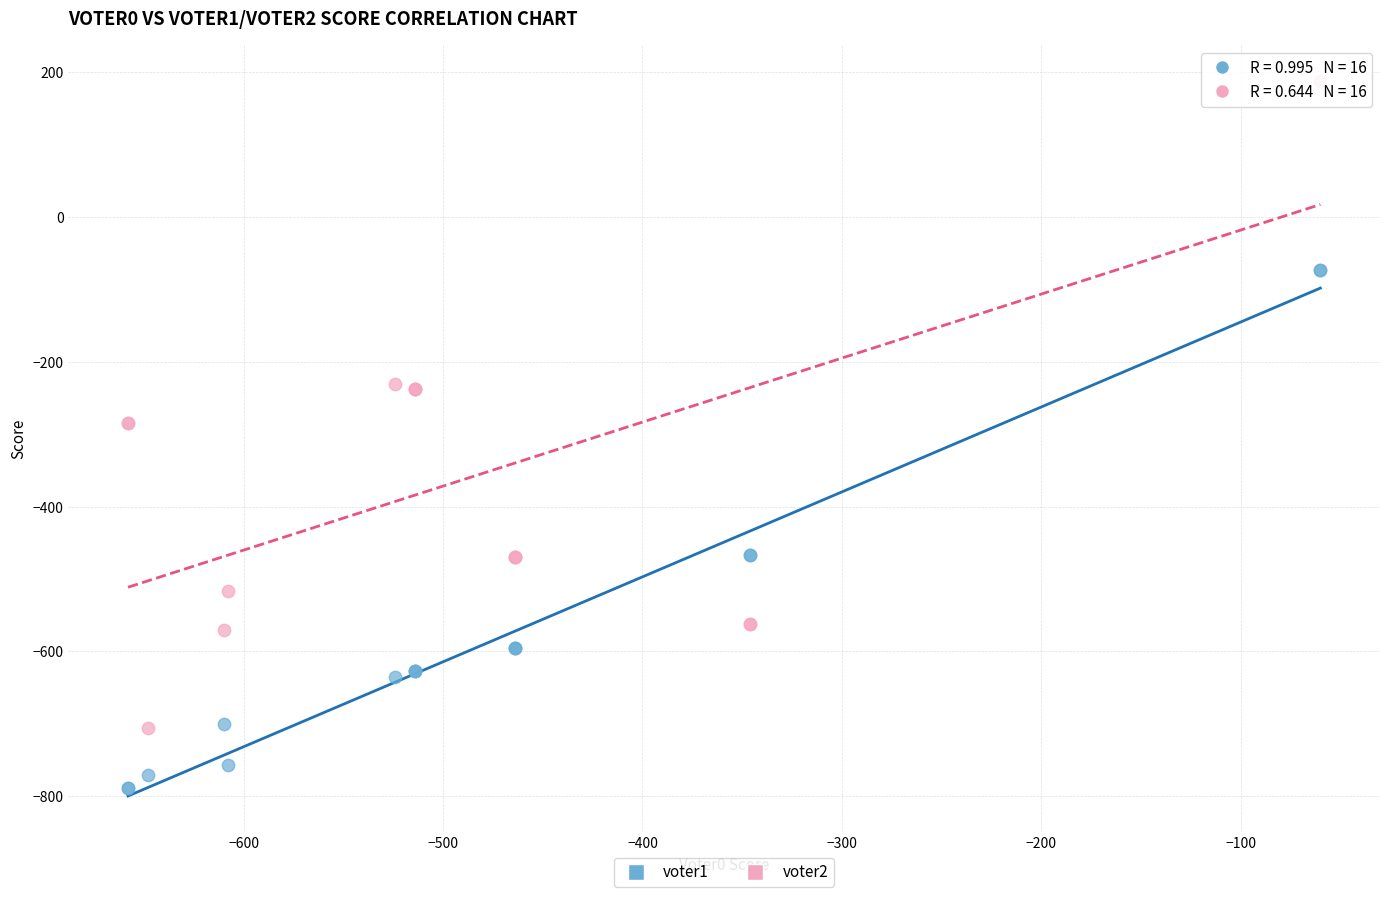

Which series has the largest Y range (max minus min)?

voter2